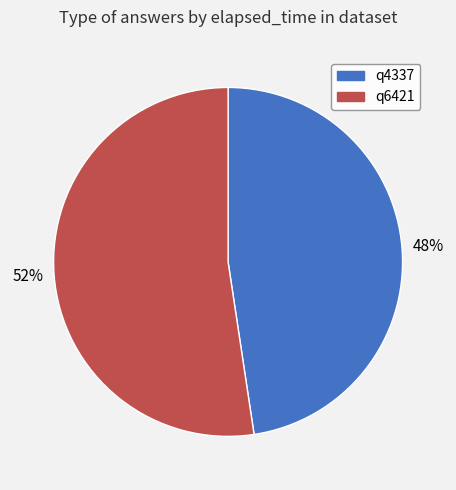

Count the number of slices in the pie.

2